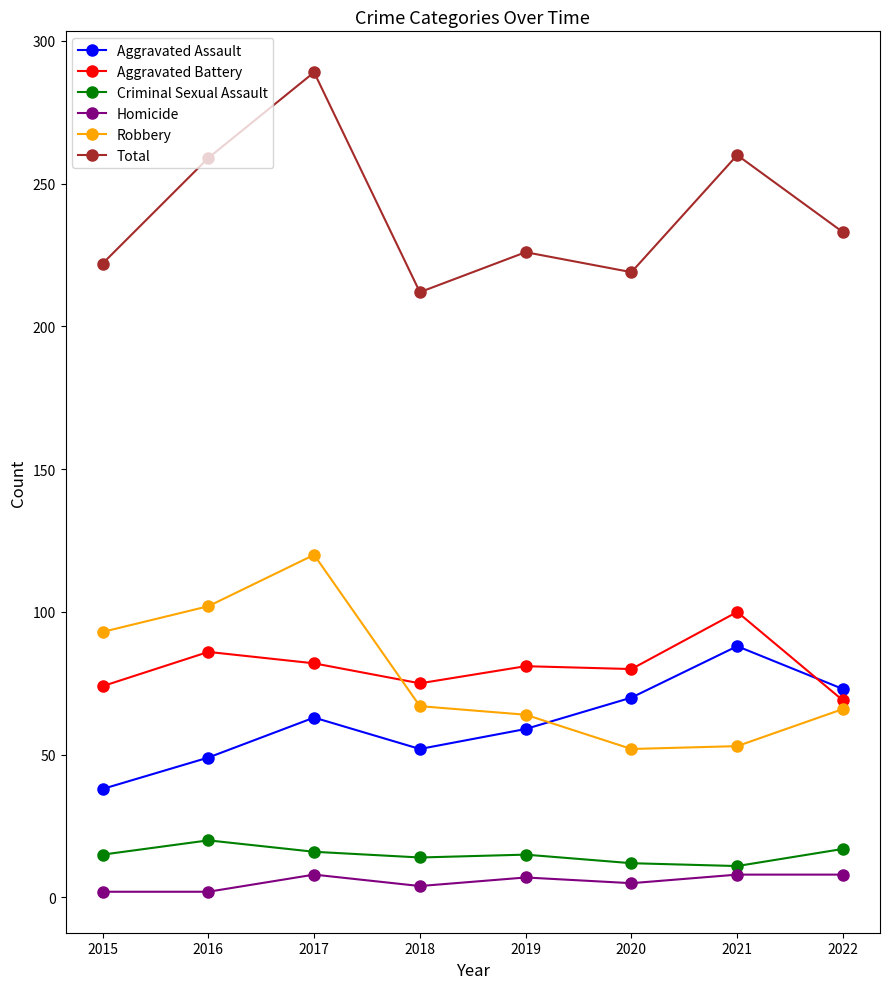

What is the difference between the maximum and second lowest values in the Homicide series?

6